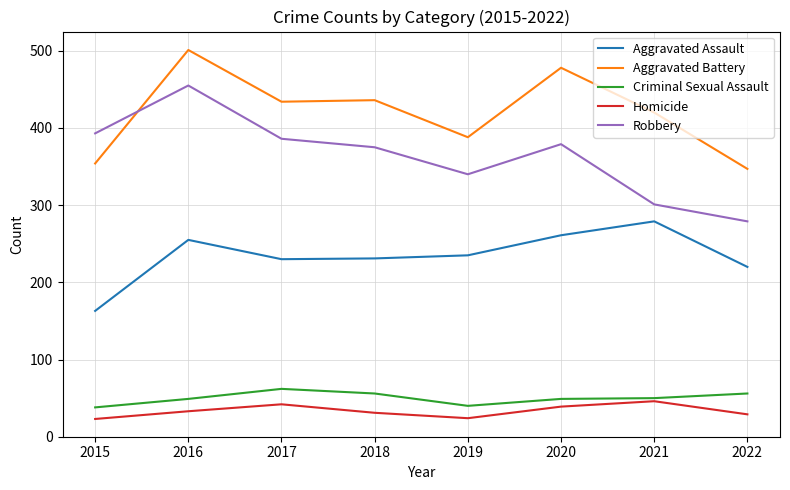

What is the average value of the Aggravated Battery series?

420